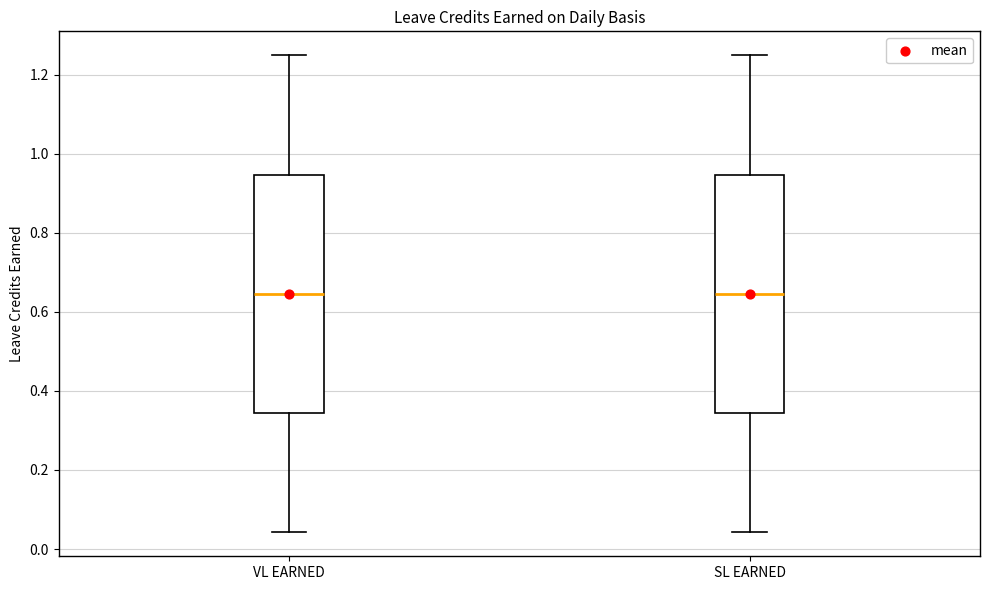

Reading left to right, transcribe this box plot: for each box, give where its median line is, the range the box spans, and where its two whiskers end, as read against the y-axis. The values are not printed on the chart, so give them approximately, as read against the axis.

VL EARNED: median 0.64, box 0.34 to 0.94, whiskers 0.04 to 1.26
SL EARNED: median 0.64, box 0.34 to 0.94, whiskers 0.04 to 1.26